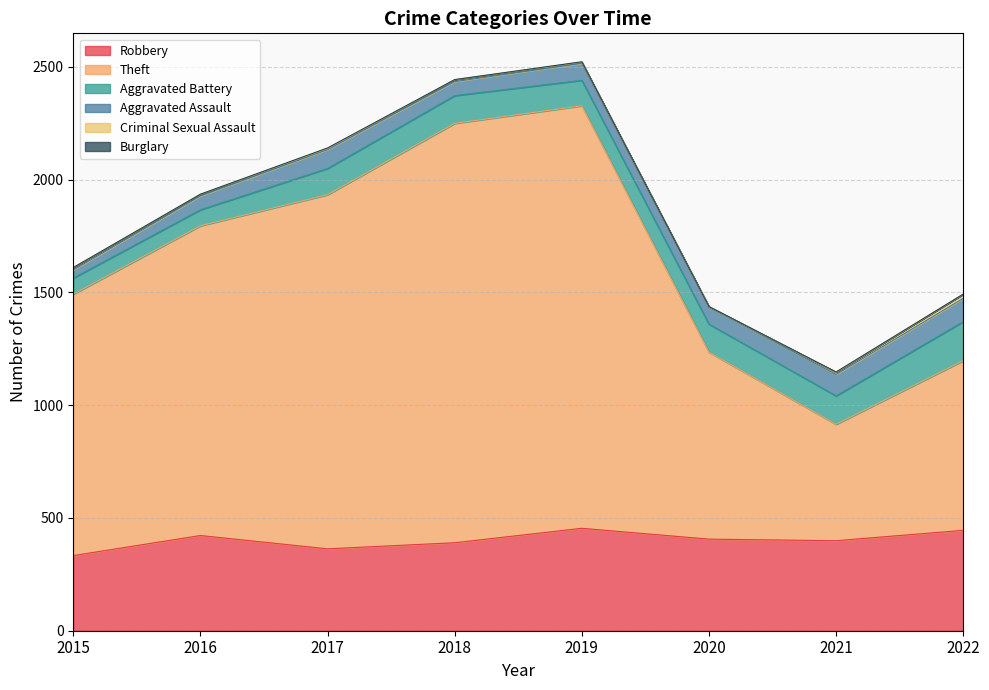

What is the minimum value for Aggravated Battery?

71